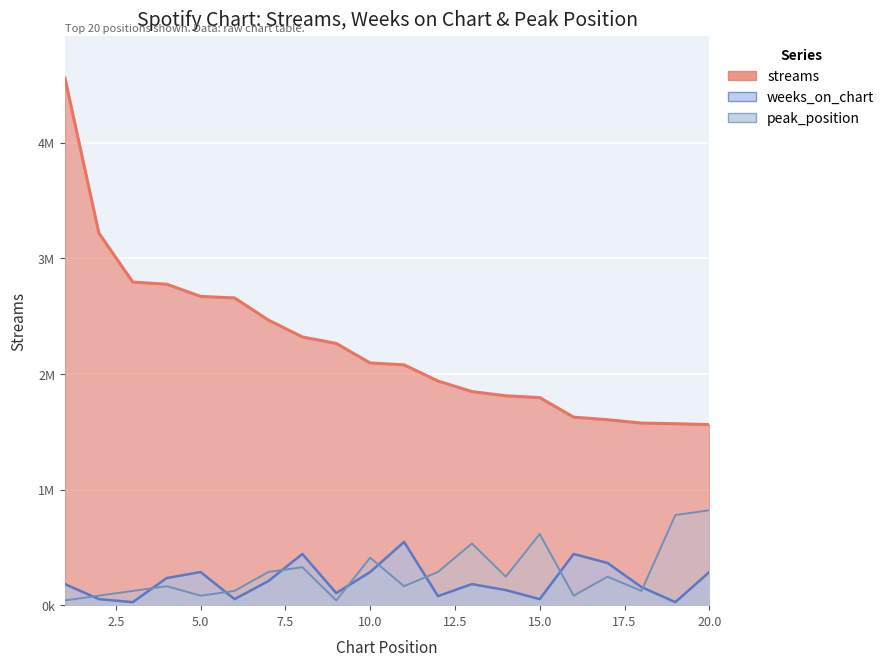

Read the peak_position value at 1.

41006.3